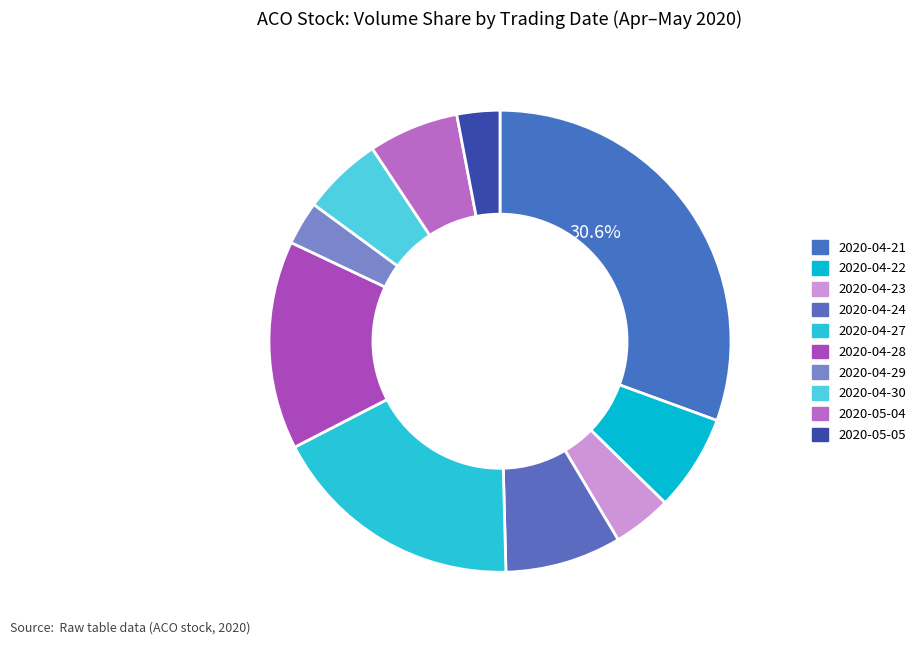

What is the total percentage of 2020-04-24 and 2020-05-04?

14.4%